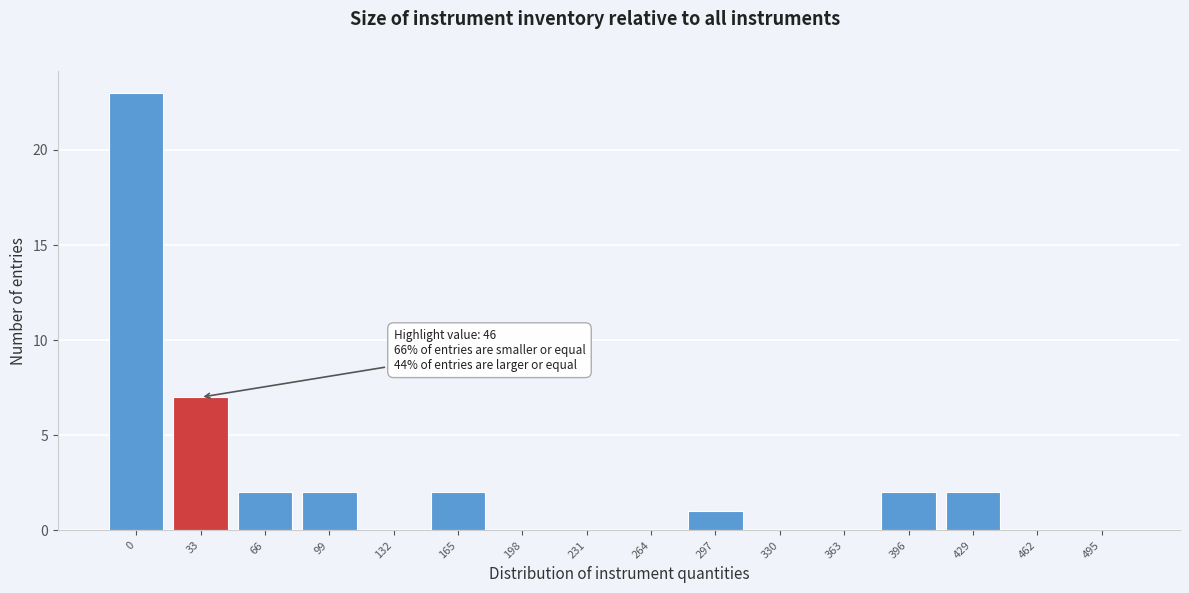

Reading left to right, what are all the values shown in this chart?

0=23	33=7	66=2	99=2	132=0	165=2	198=0	231=0	264=0	297=1	330=0	363=0	396=2	429=2	462=0	495=0